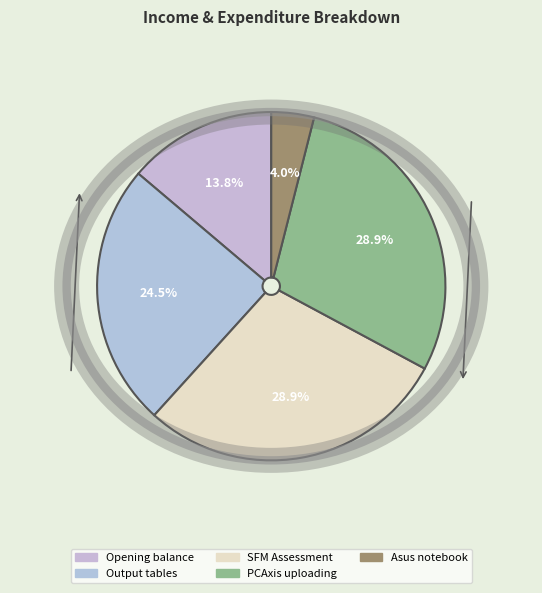

Does Asus notebook represent more than half of the total?

No